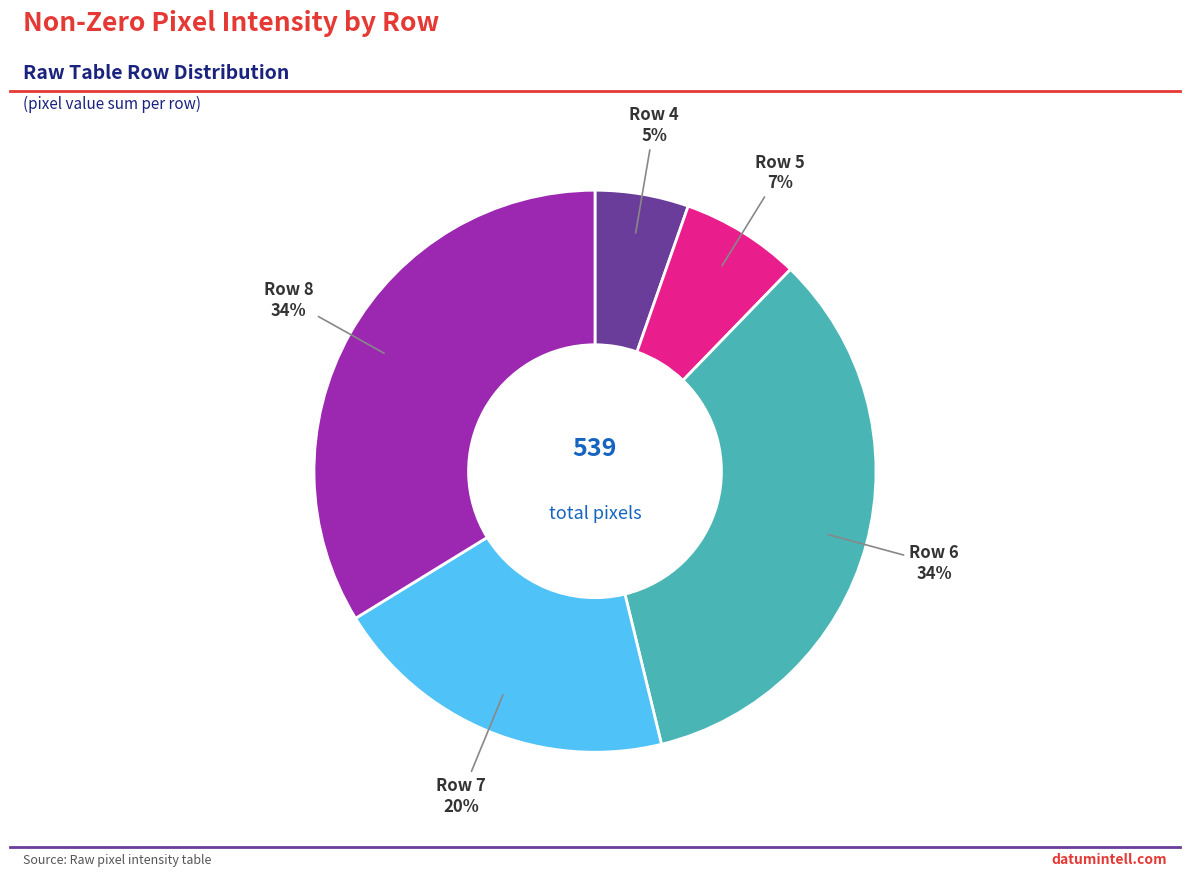

To the nearest percent, what is the average slice percentage?

20%